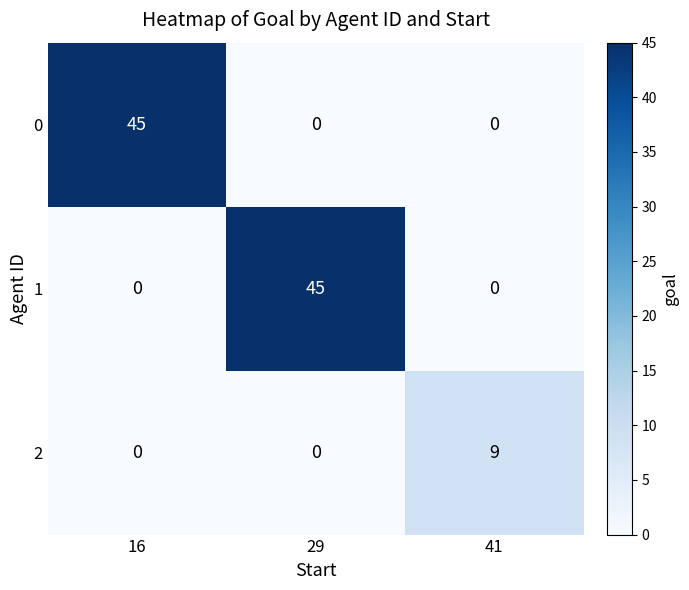

What is the total value across all series at 29?

45